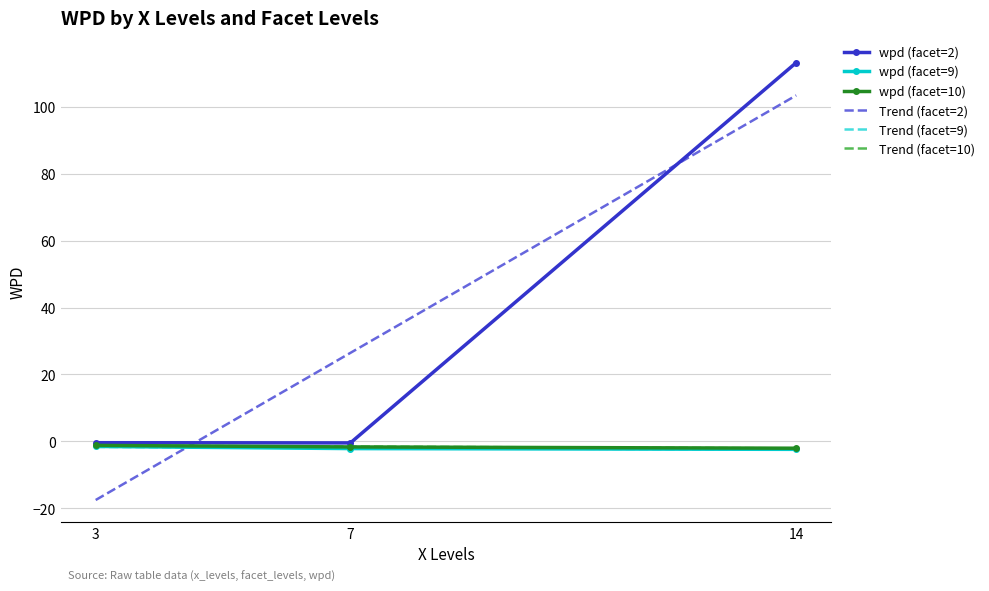

What is the minimum value for wpd (facet=9)?

-2.4